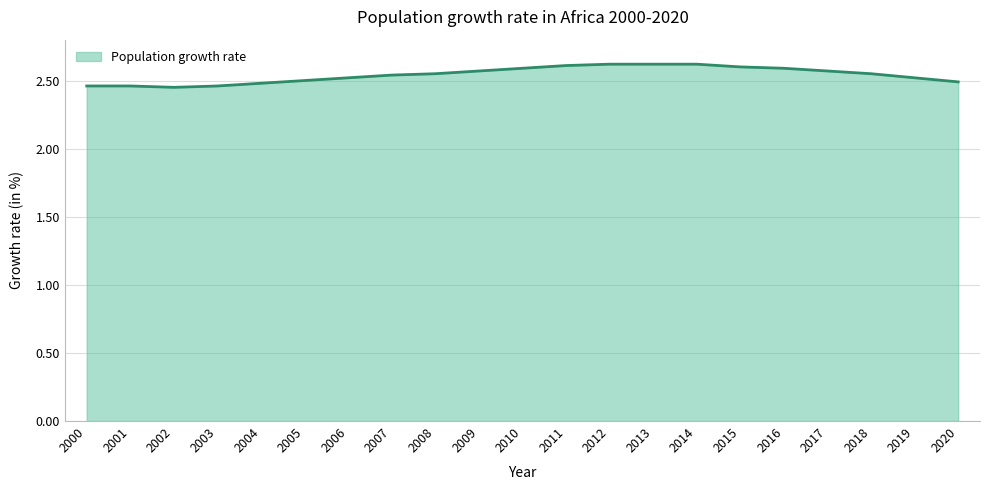

Approximately how many times larger is the value at 2003 compared to 2010?

0.9